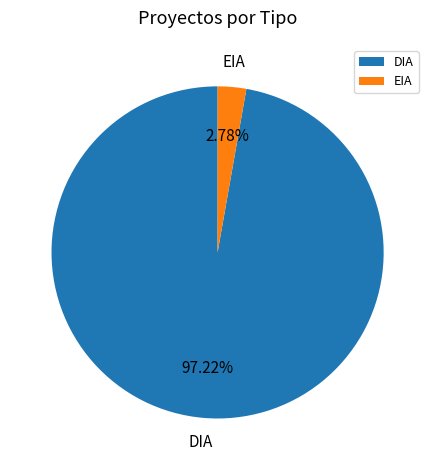

Rank the categories by value from highest to lowest.

DIA, EIA